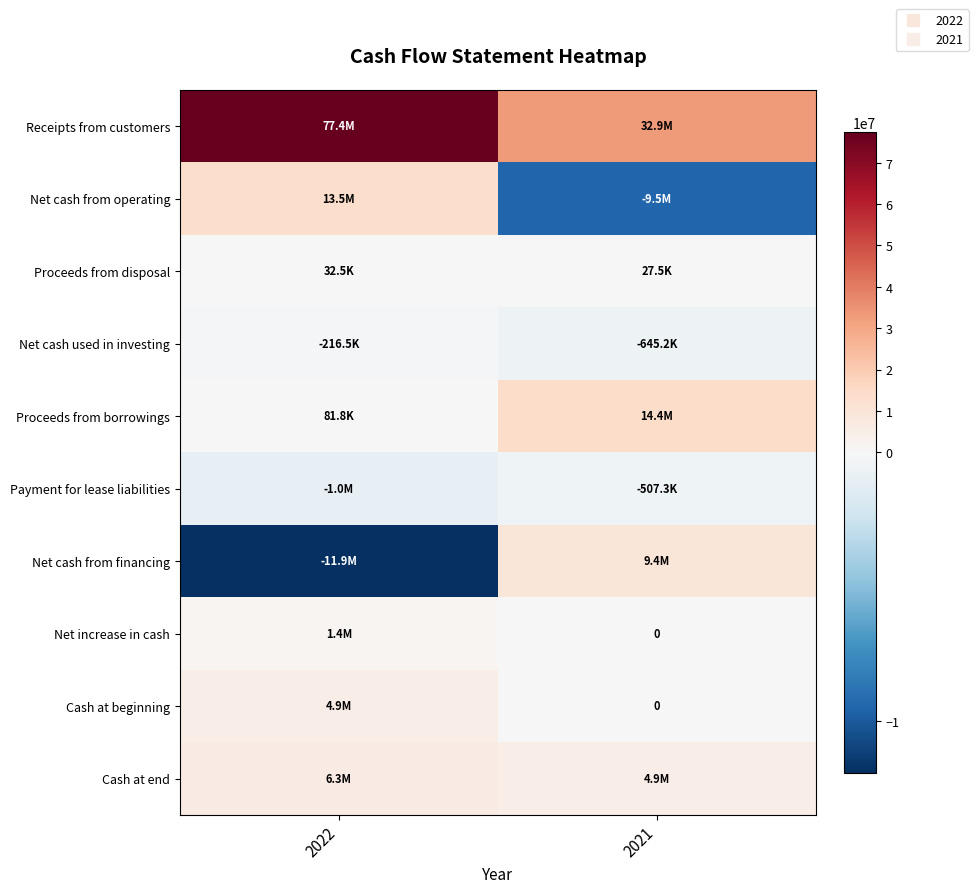

What is the smallest value displayed?

-11925492